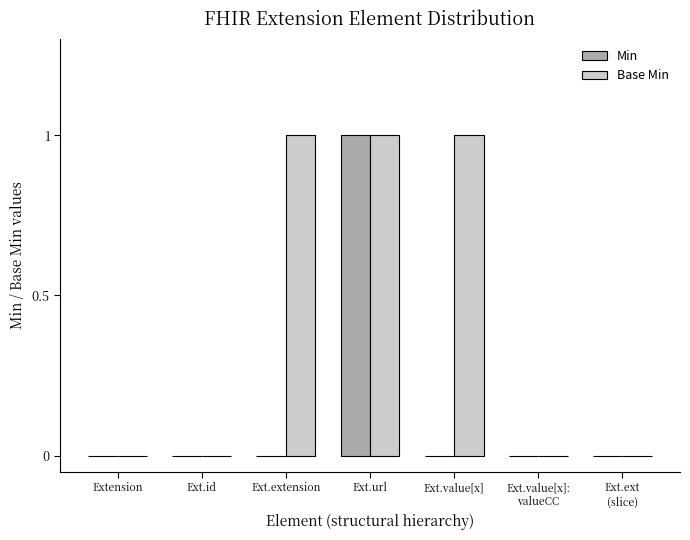

Which series has the largest total across all categories?

Base Min